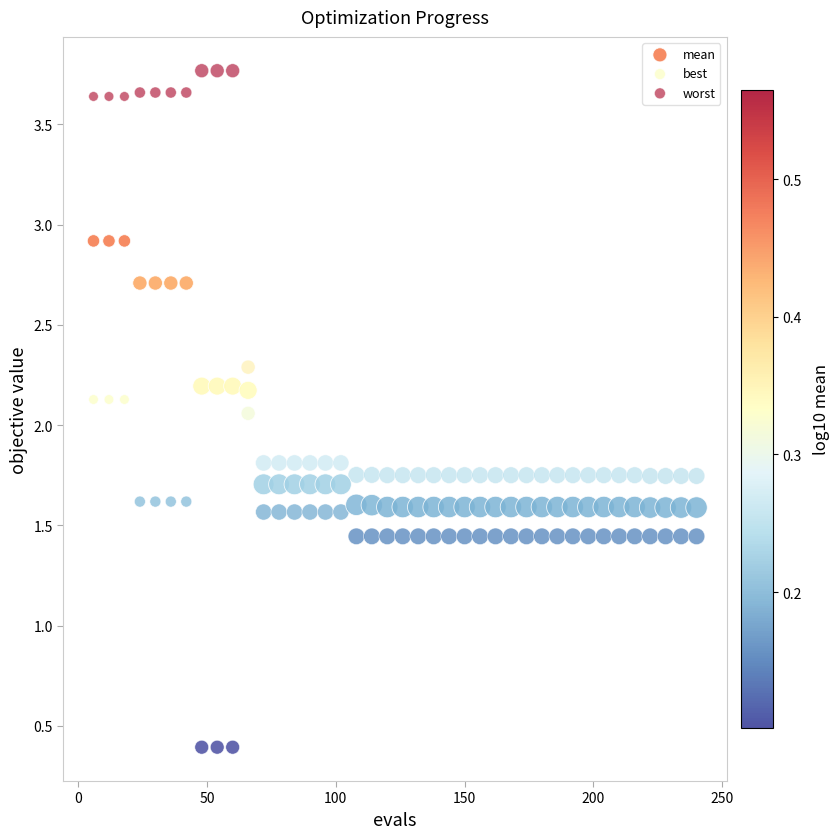

Which series has the widest spread of Y values?

worst